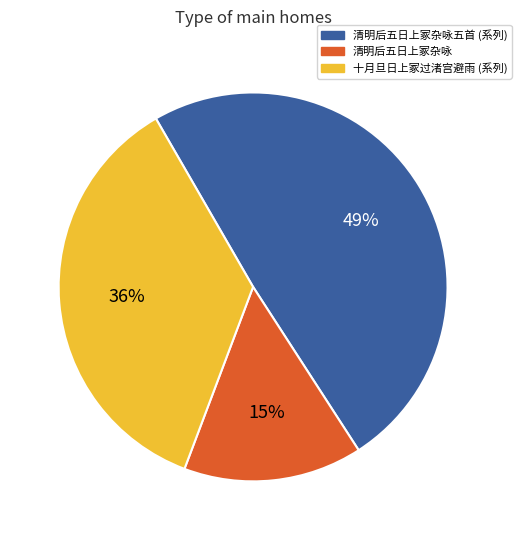

To the nearest percent, what is the average slice percentage?

33%